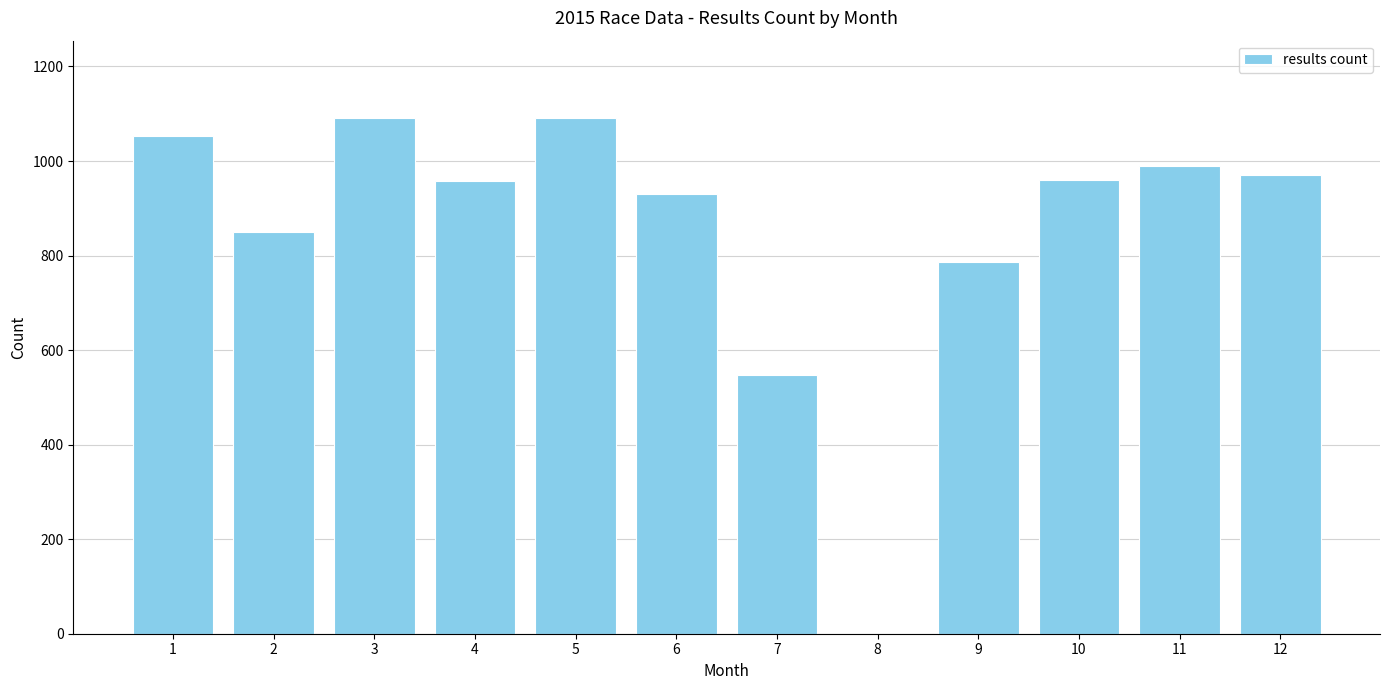

The value at 2 is 1131. True or false?

False